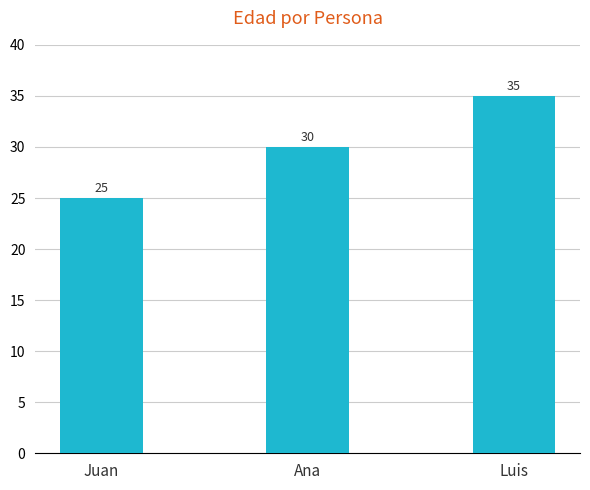

Rank the categories by value from highest to lowest.

Luis, Ana, Juan